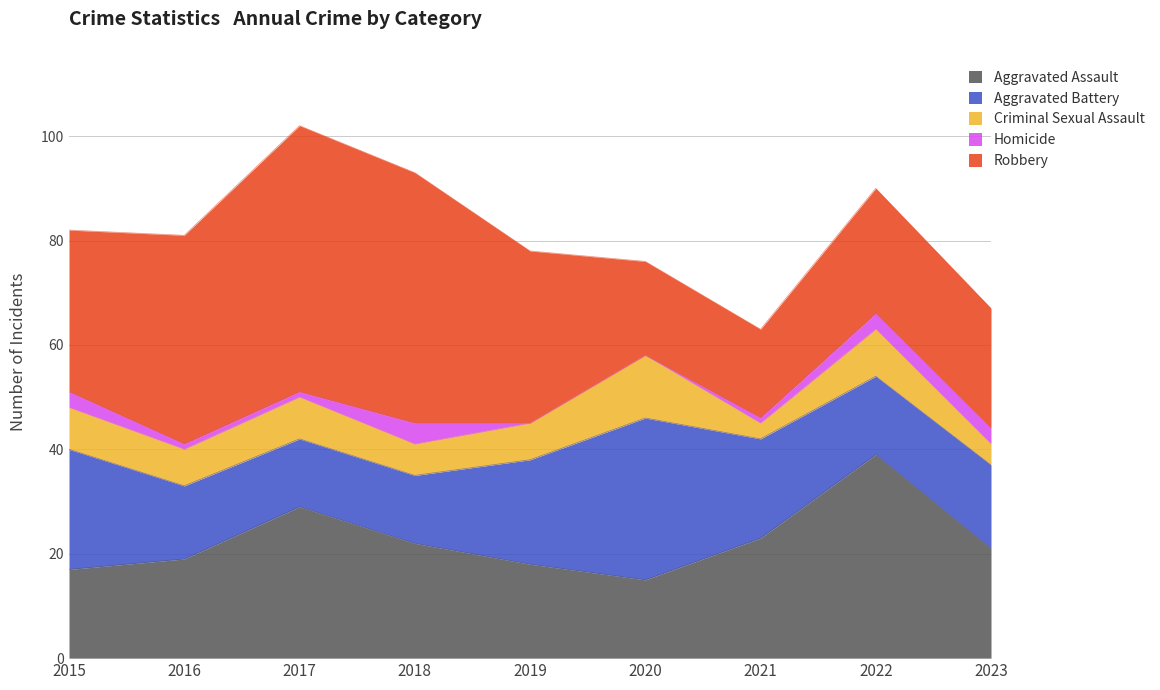

Reading left to right, what are all the values shown in this chart?

Aggravated Assault: 17	19	29	22	18	15	23	39	21
Aggravated Battery: 23	14	13	13	20	31	19	15	16
Criminal Sexual Assault: 8	7	8	6	7	12	3	9	4
Homicide: 3	1	1	4	0	0	1	3	3
Robbery: 31	40	51	48	33	18	17	24	23